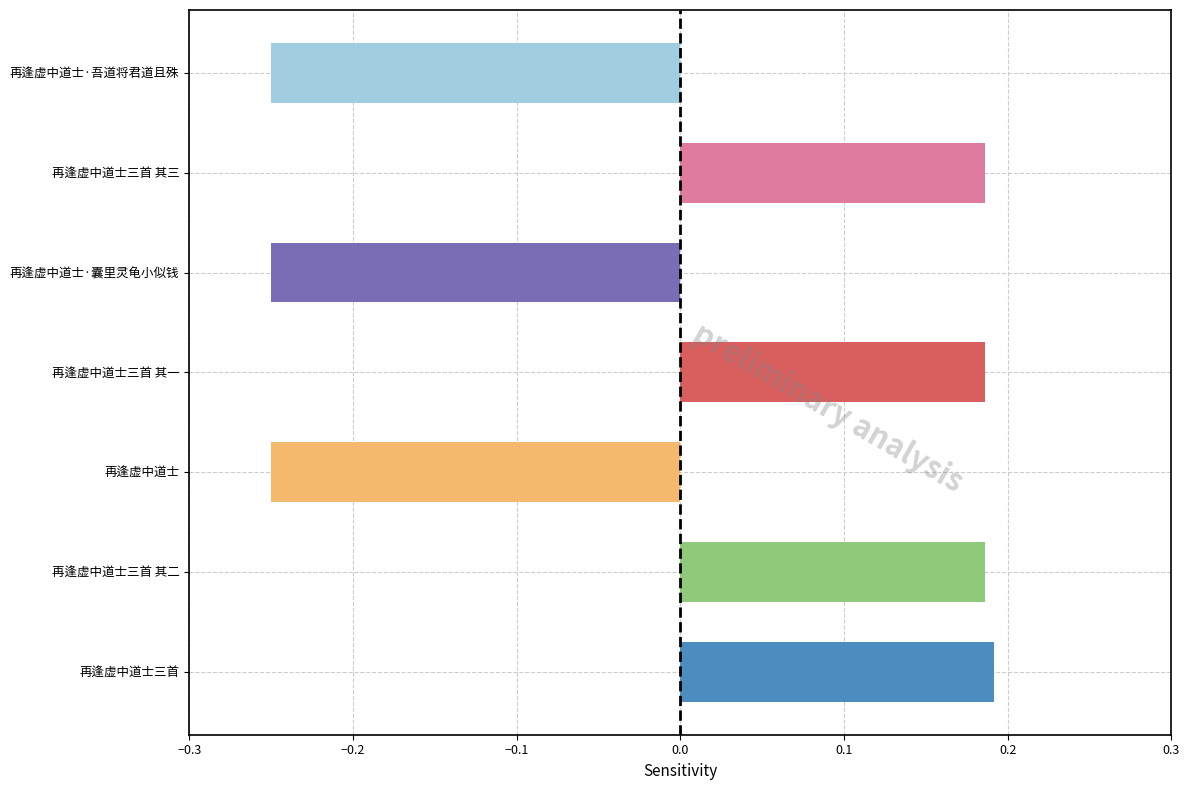

How many data points does each series have?

7